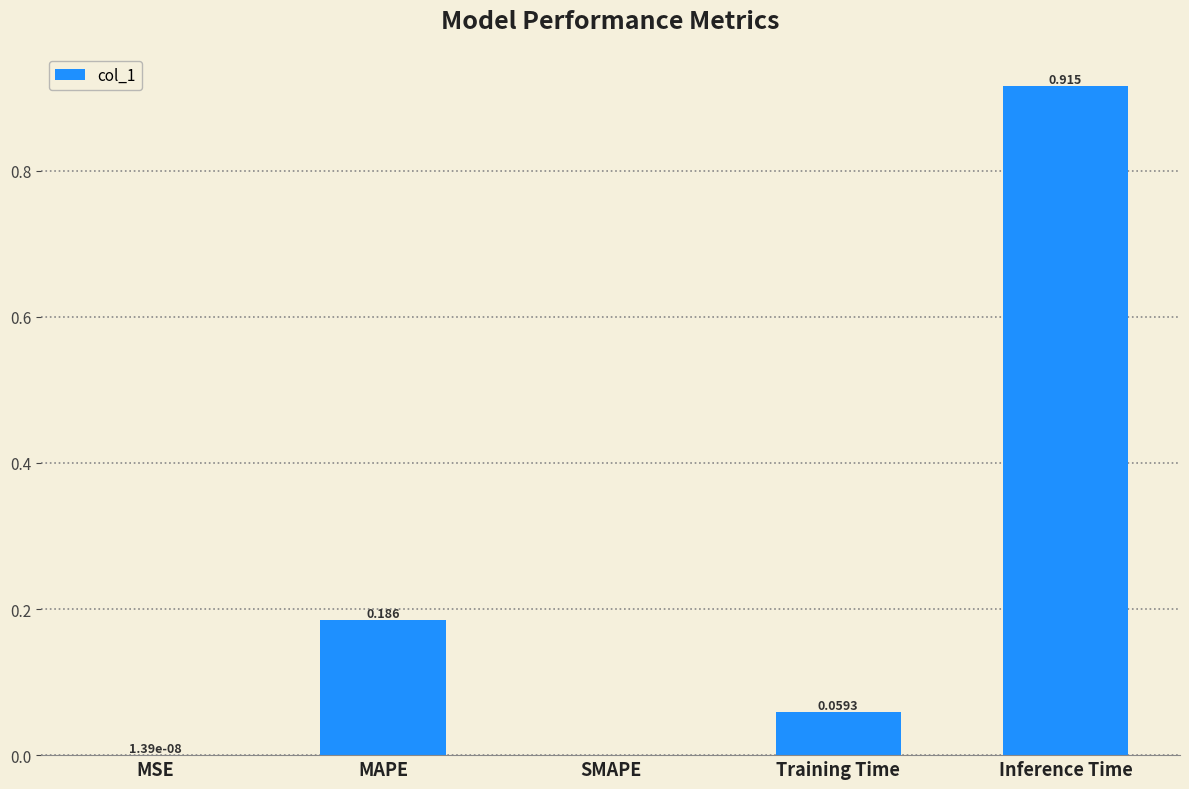

Which category has the highest value across all series?

Inference Time